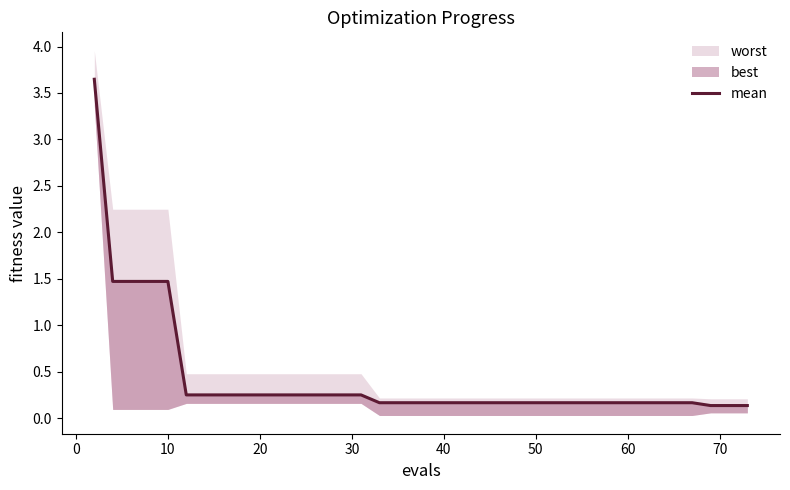

True or false: the data shows 2.2 at 10.

False